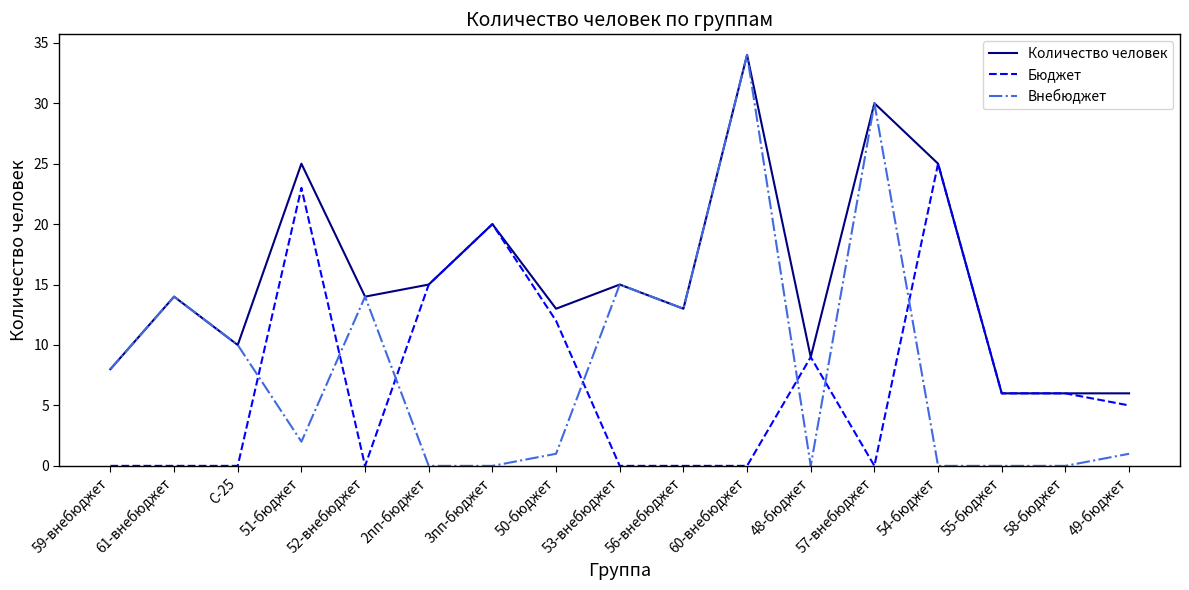

What position from the right is 59-внебюджет?

17